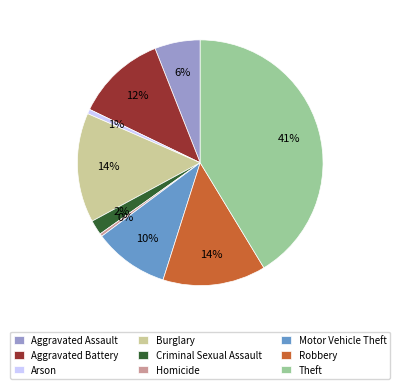

Which slice is the largest?

Theft